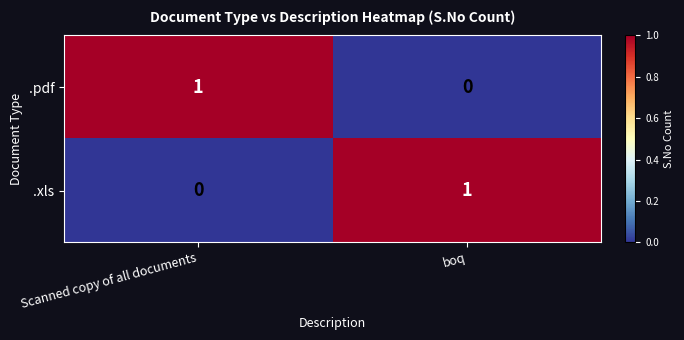

Reading left to right, extract all data points from this chart.

.pdf: Scanned copy of all documents=1	boq=0
.xls: Scanned copy of all documents=0	boq=1